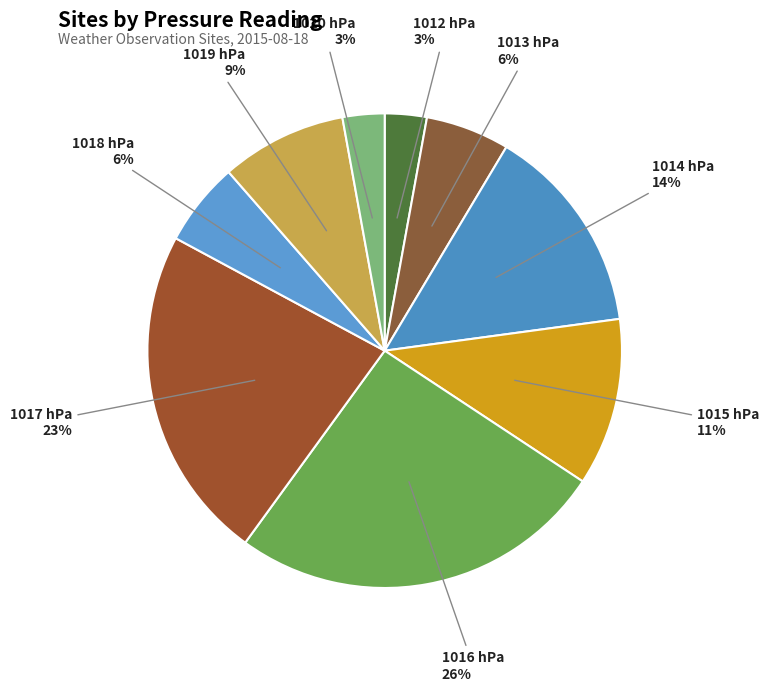

To the nearest percent, what is the combined percentage of 1018 and 1012?

9%